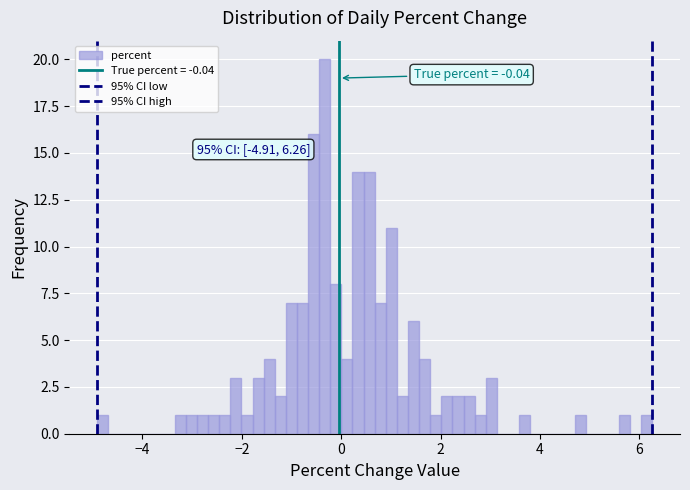

Around what value on the x-axis is the tallest bar? Give the approximate position of its centre, as read against the axis.

-0.4